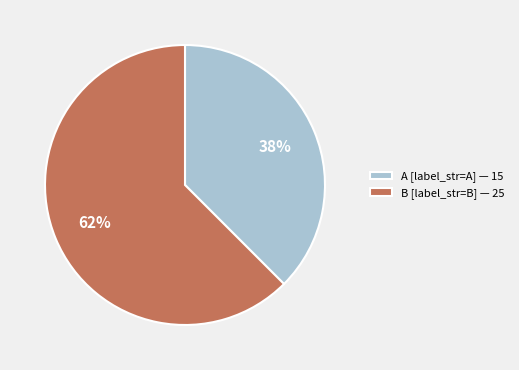

To the nearest percent, what is the combined percentage of B [label_str=B] — 25 and A [label_str=A] — 15?

100%